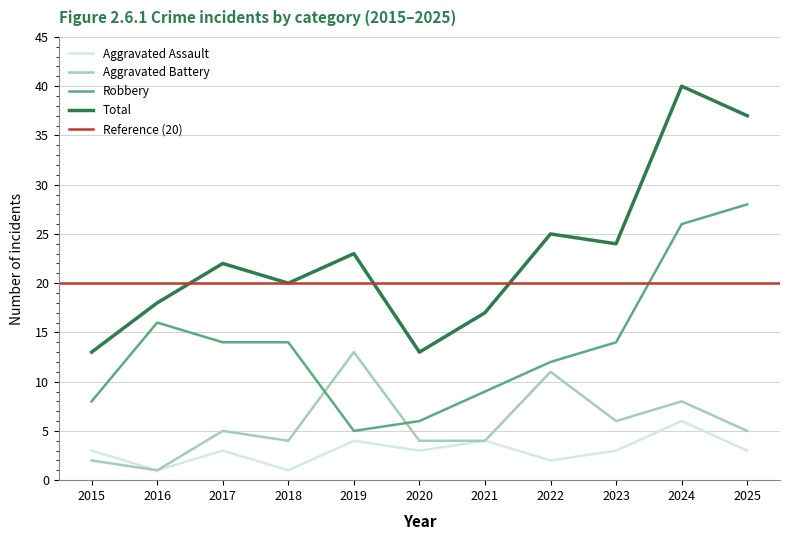

What is the difference between the second highest and second lowest values in the Aggravated Assault series?

3